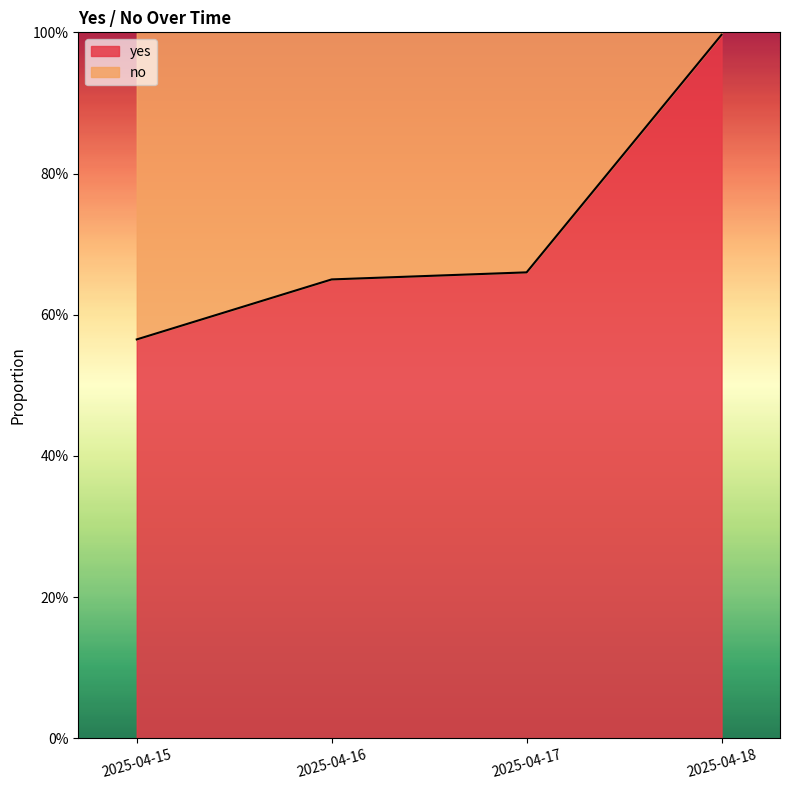

Reading right to left, list all the values displayed in this chart.

2025-04-18=1.0	2025-04-17=0.7	2025-04-16=0.7	2025-04-15=0.6